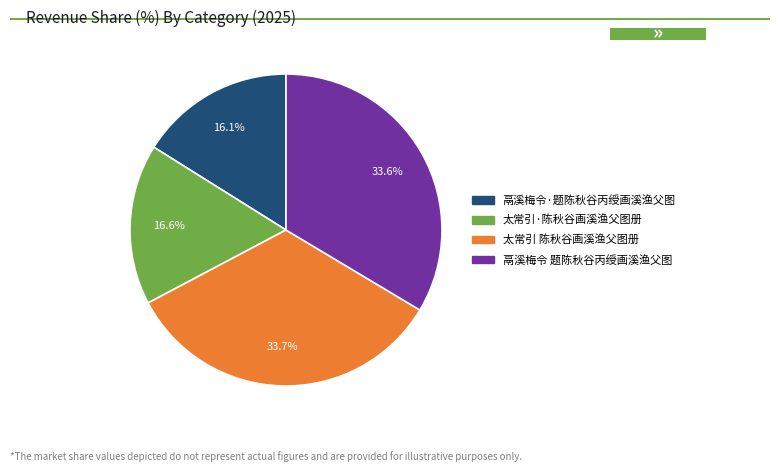

What percentage is the 鬲溪梅令 题陈秋谷丙绶画溪渔父图 slice, to the nearest percent?

34%